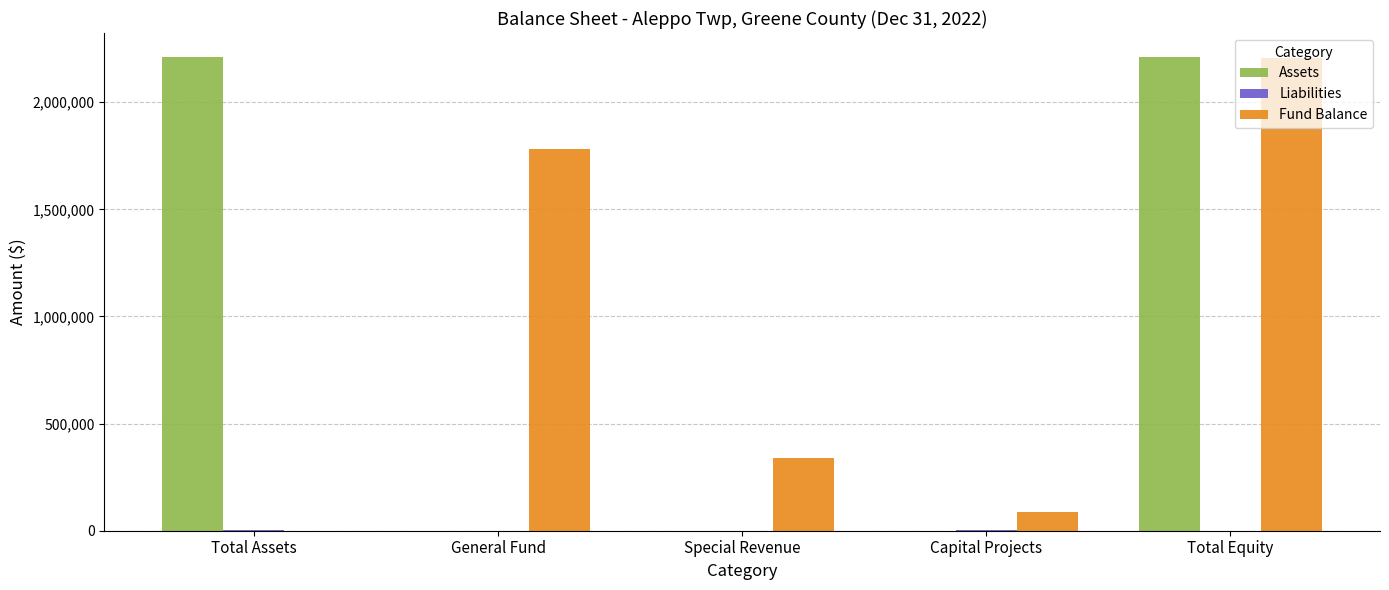

At which category is the sum across all series the highest?

Total Equity